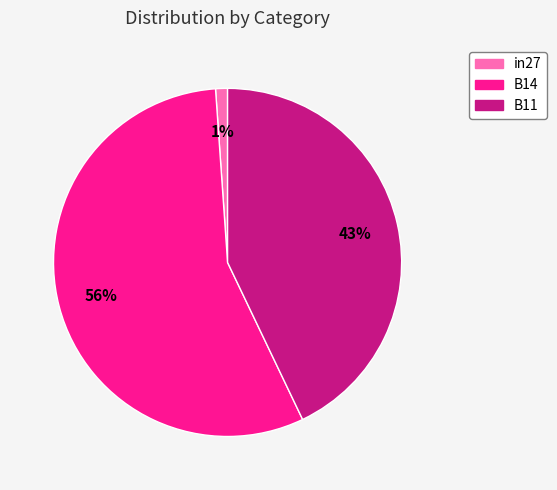

Is there a majority slice in this chart?

Yes